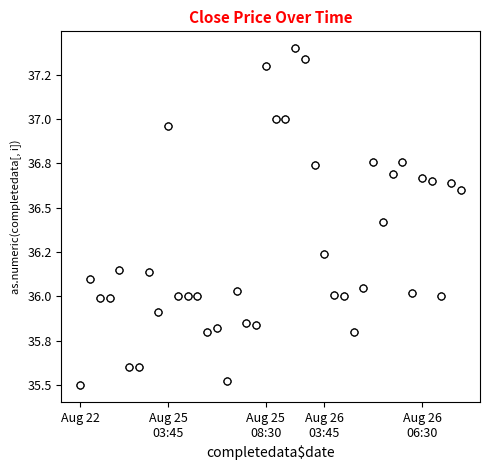

Is this an area chart (filled region under the line)?

No